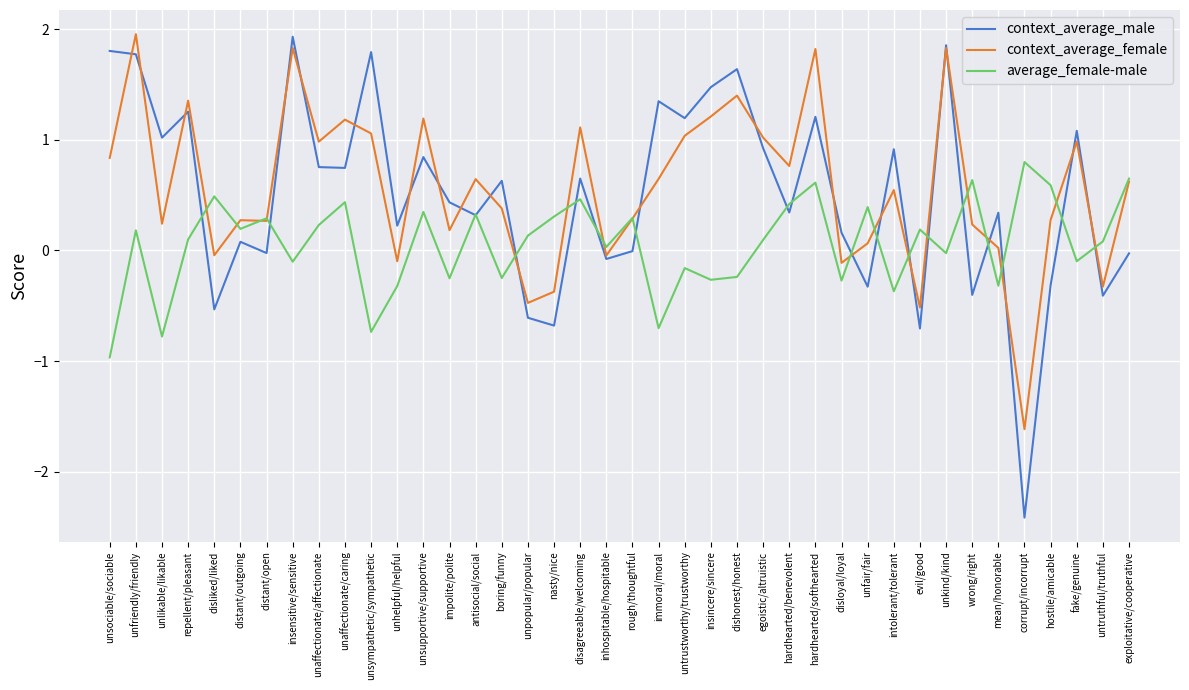

In average_female-male, how many points are lower than both neighbors (excluding endpoints)?

14